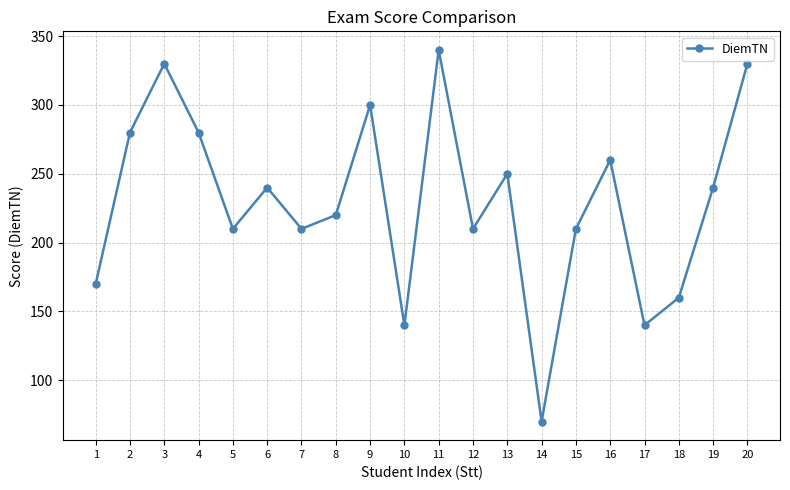

Does the chart have visible grid lines?

Yes